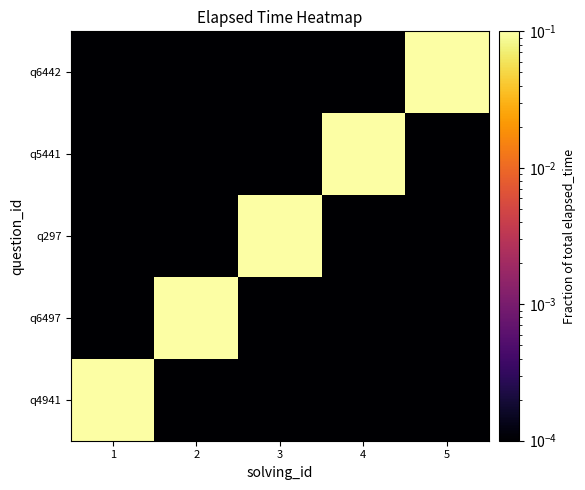

What is the spread (max minus min) of values at 3?

0.1